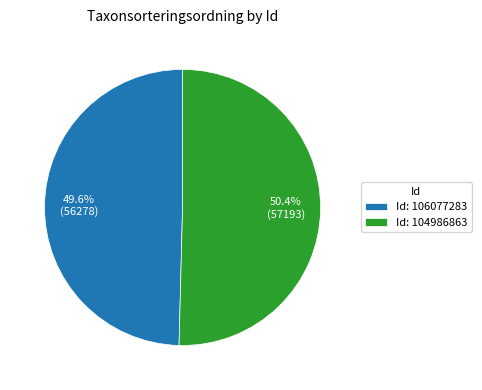

What is the total percentage of Id: 106077283 and Id: 104986863?

100.0%